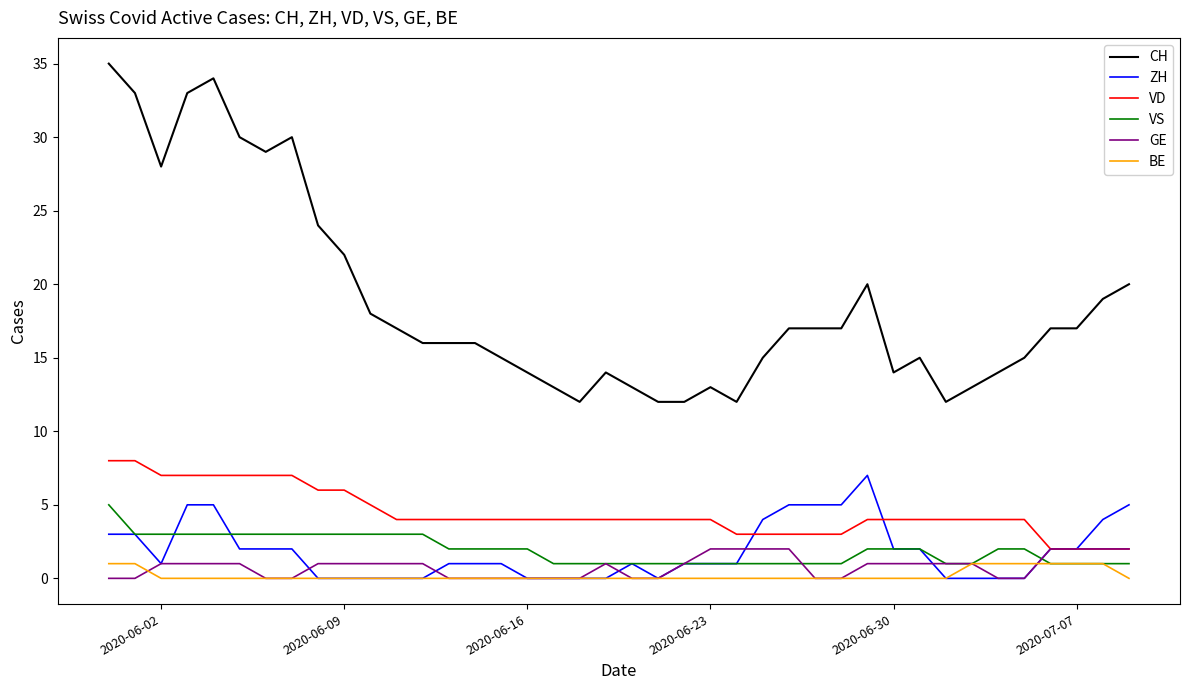

What is the maximum value shown in the chart?

35